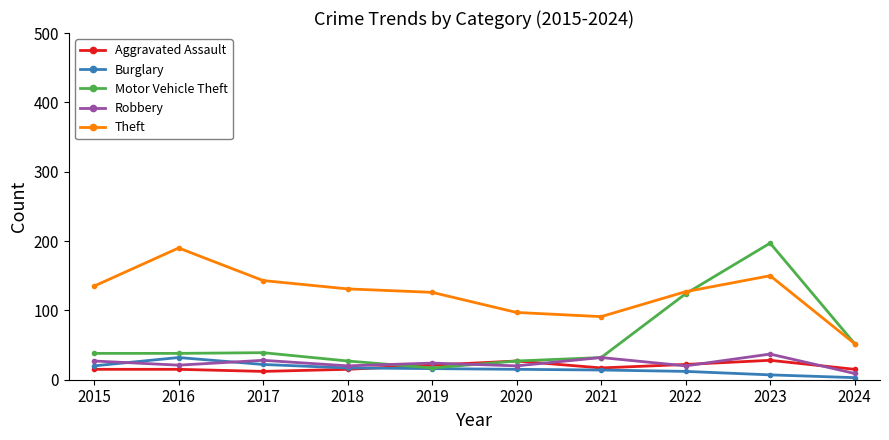

True or false: Robbery has more than 2 interior local peaks.

True